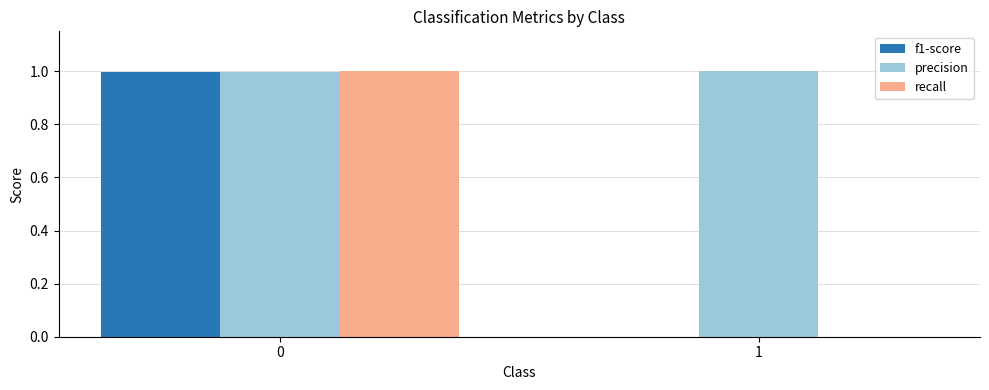

What is the maximum value for recall?

1.0